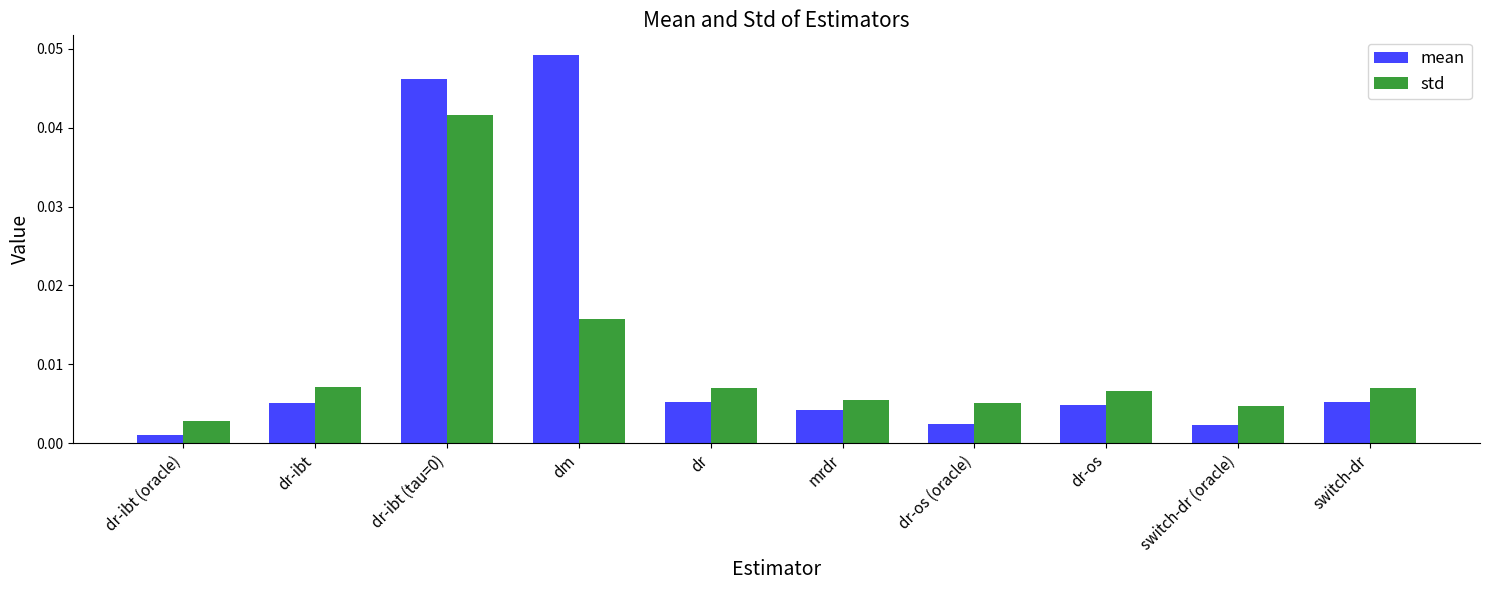

Rank the series by their maximum value, from highest to lowest.

mean, std